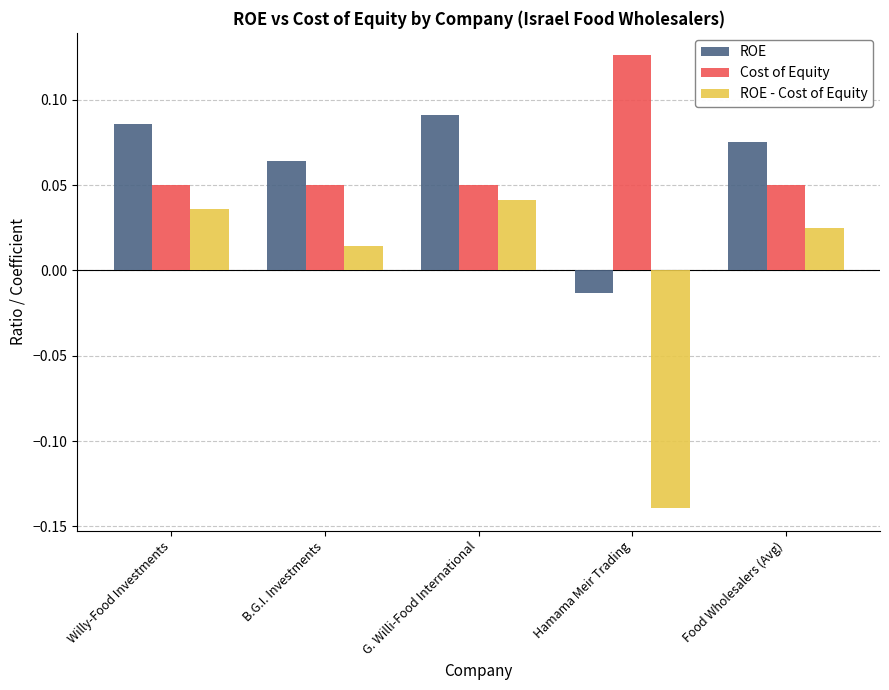

How many values in ROE are above zero?

4